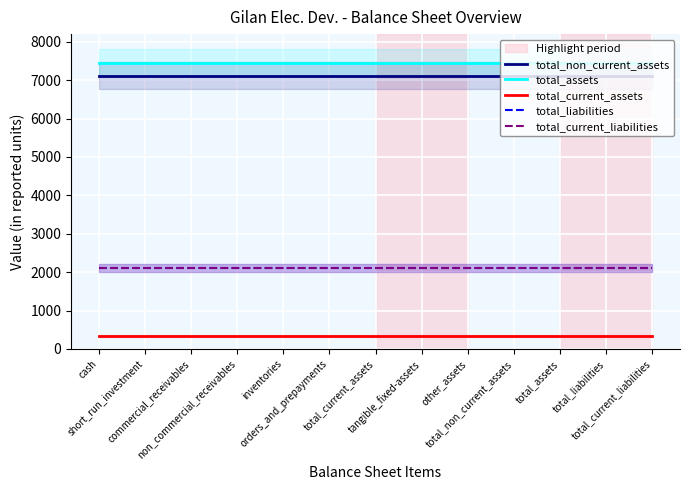

What is the difference between the highest and lowest values at inventories?

7118.1